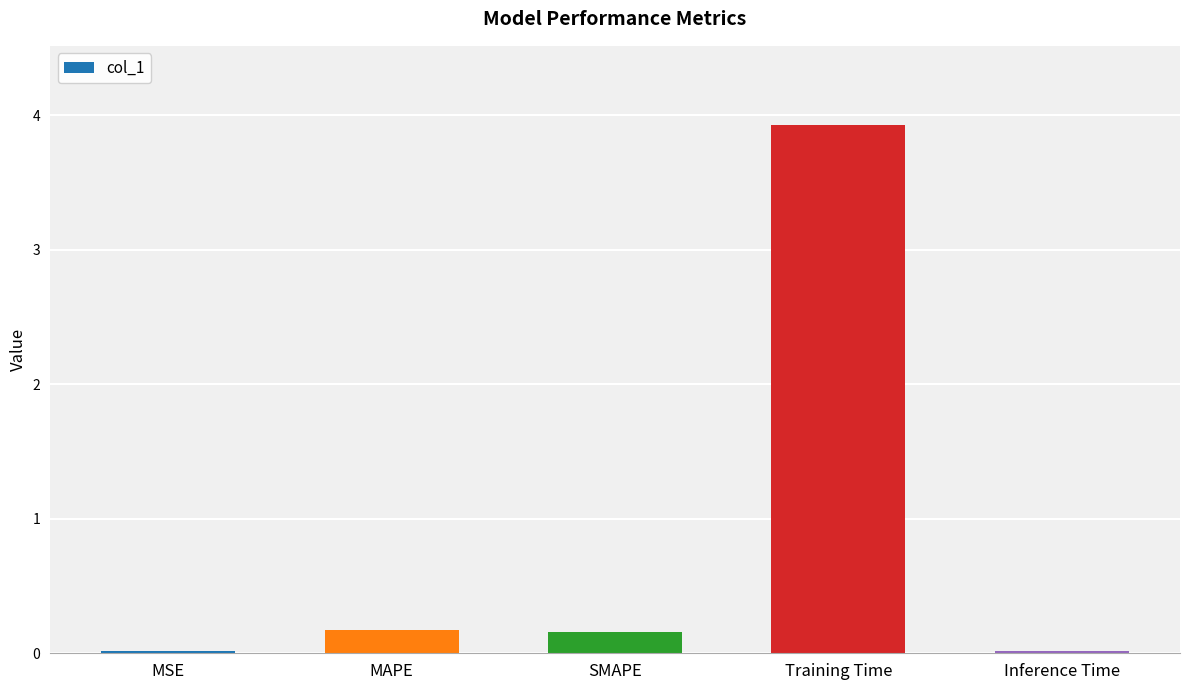

Which has a higher value, Inference Time or SMAPE?

SMAPE